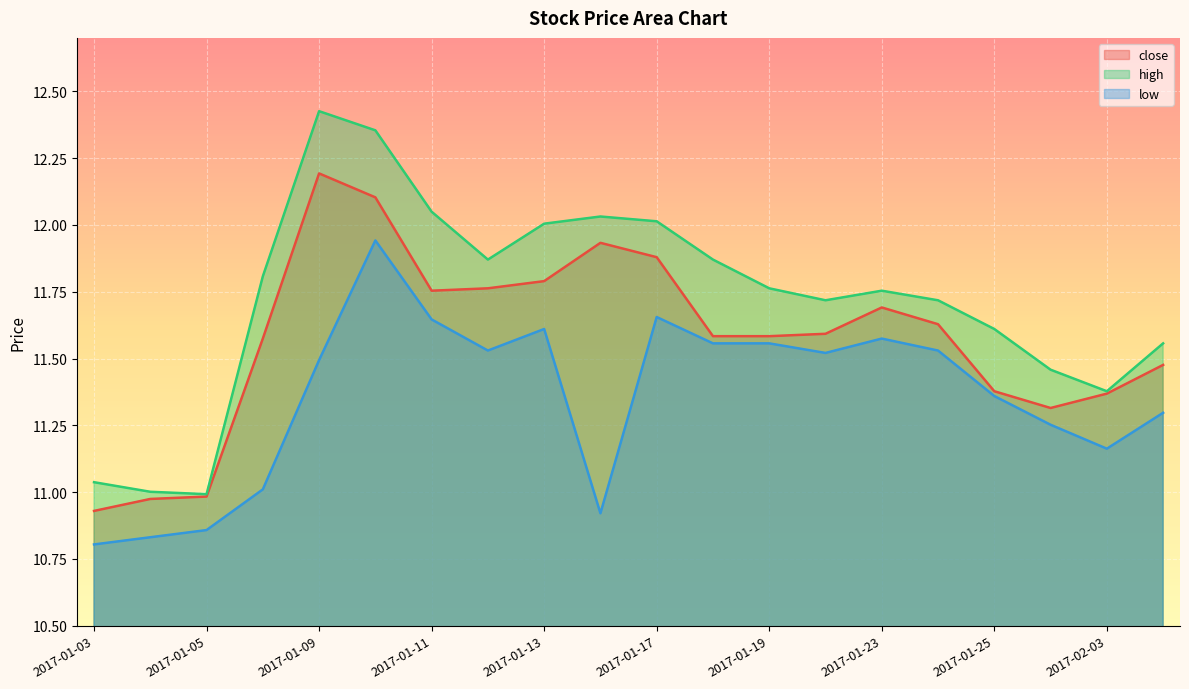

What is the difference between the second highest and second lowest values in the low series?

0.8